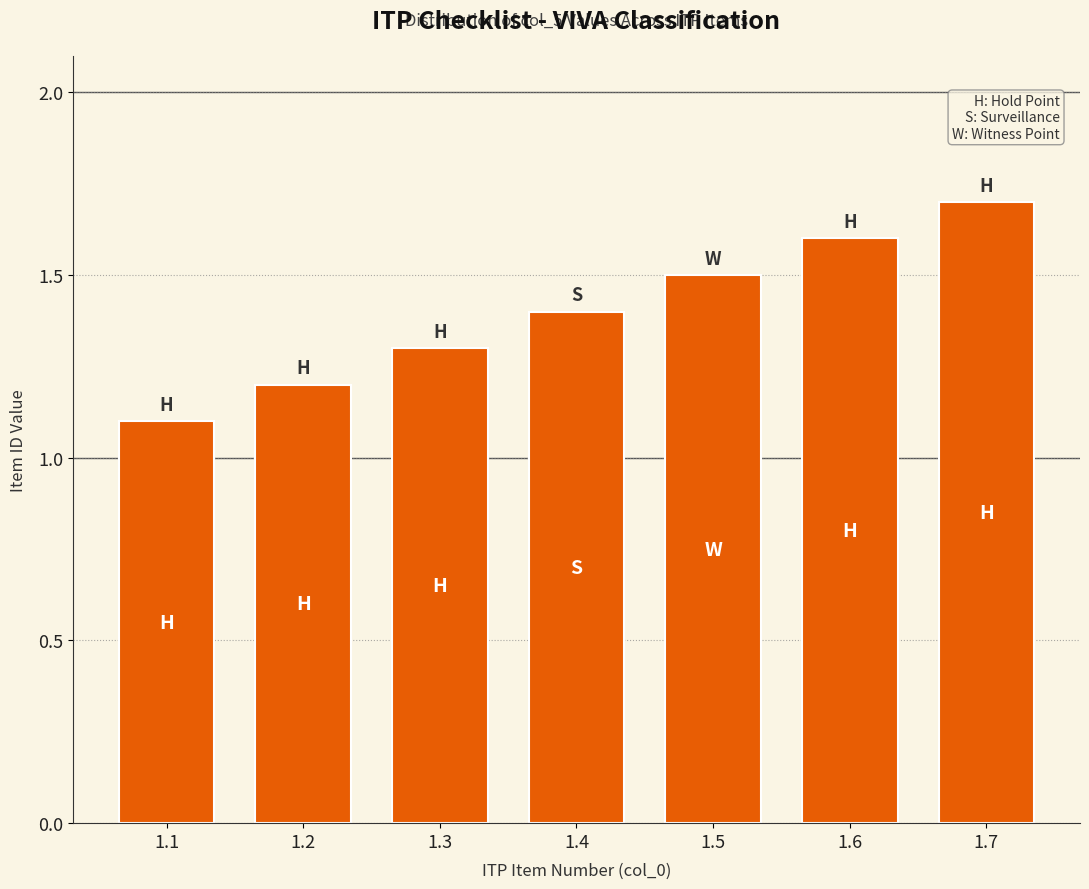

Rank the categories by value from highest to lowest.

1.7, 1.6, 1.5, 1.4, 1.3, 1.2, 1.1